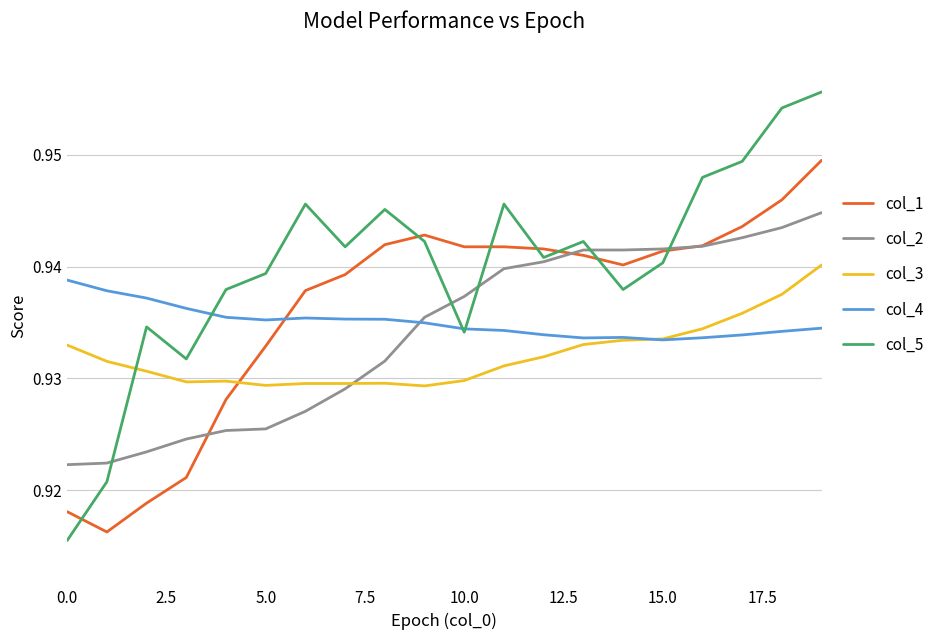

Which series has the widest spread of values?

col_5